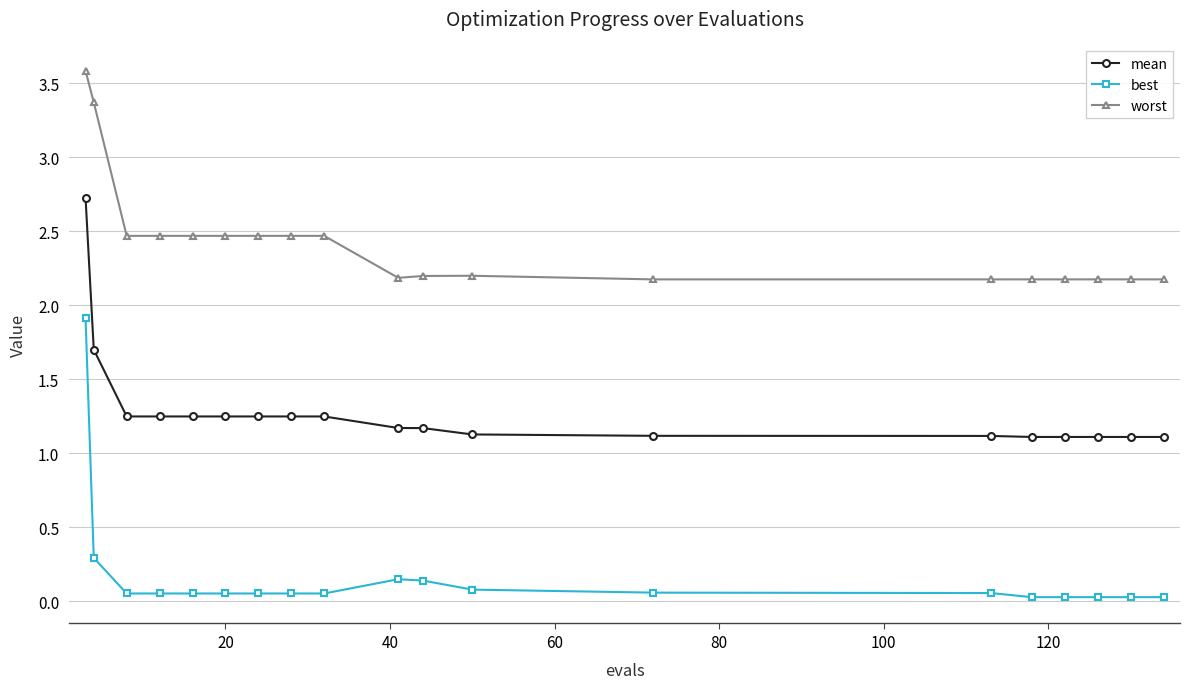

Which series has the largest total across all categories?

worst